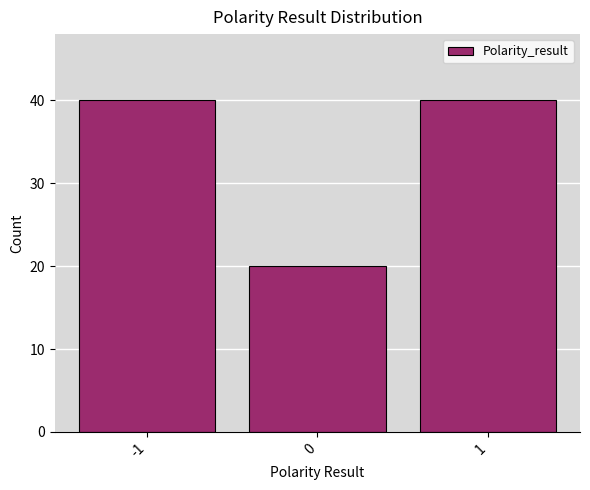

Reading right to left, extract all data points from this chart.

1=40	0=20	-1=40